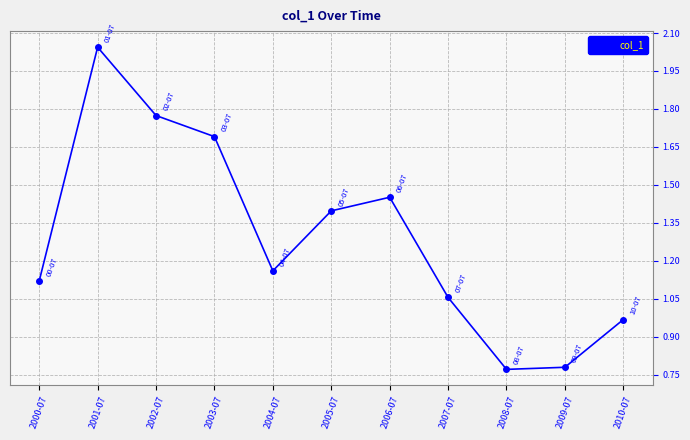

Which has a higher value, 2005-07 or 2008-07?

2005-07